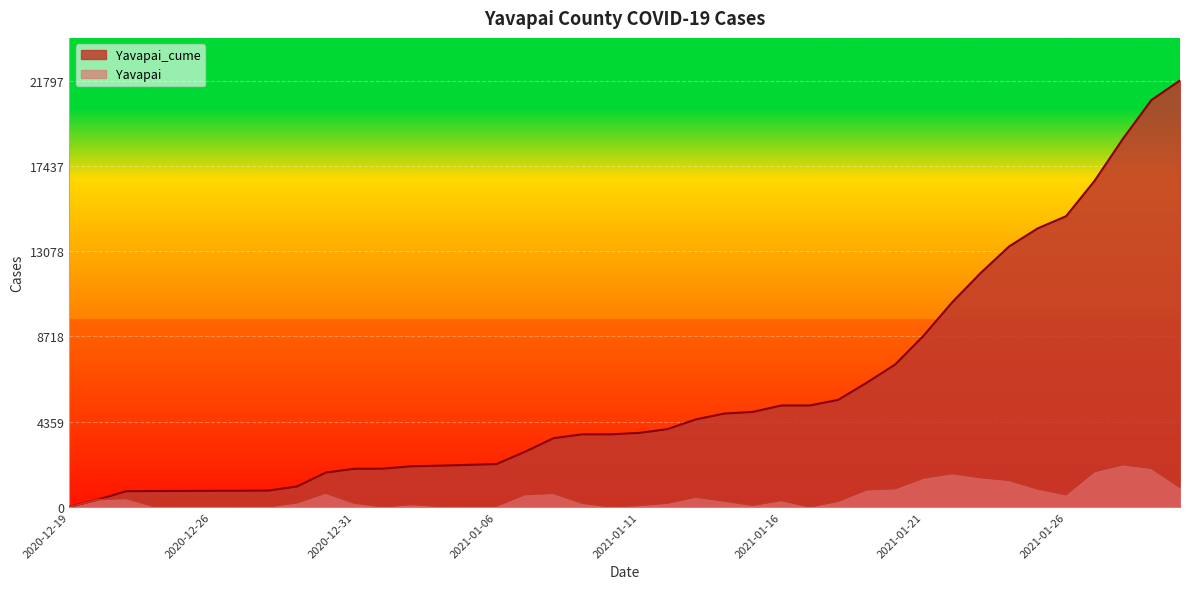

What is the value of the Yavapai point at the 32nd from the left?

1701